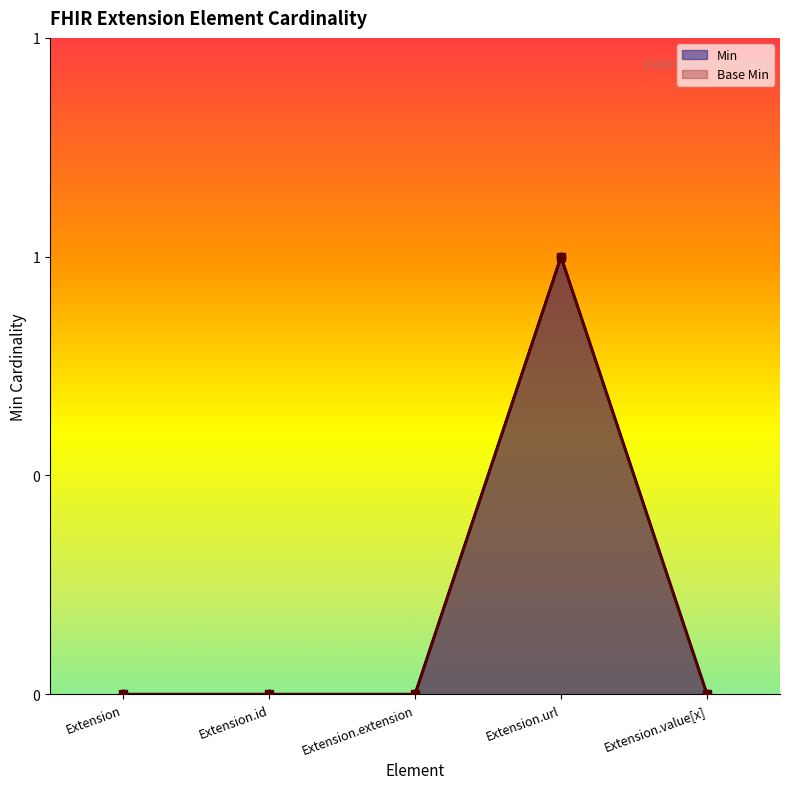

At how many categories does at least one series exceed 0?

1